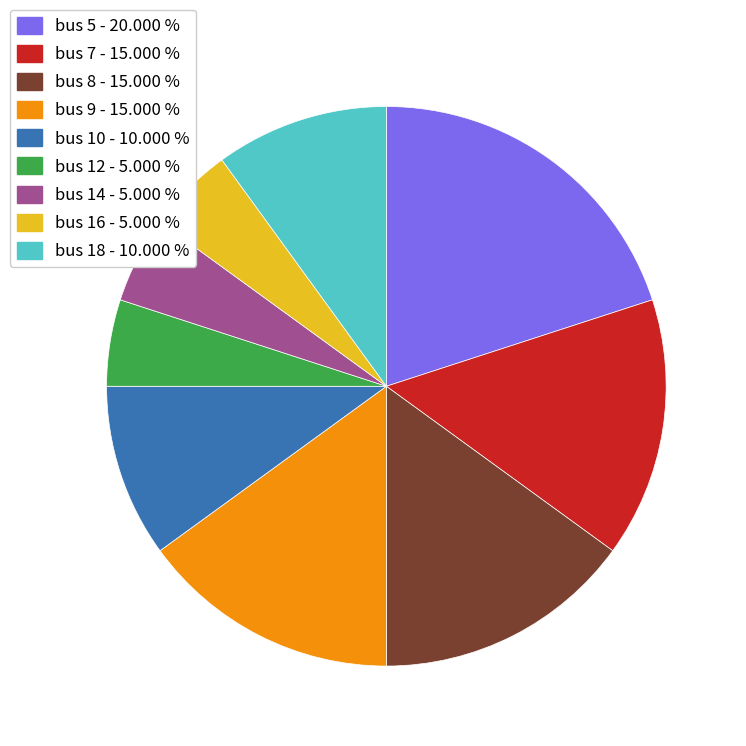

Count the number of slices in the pie.

9